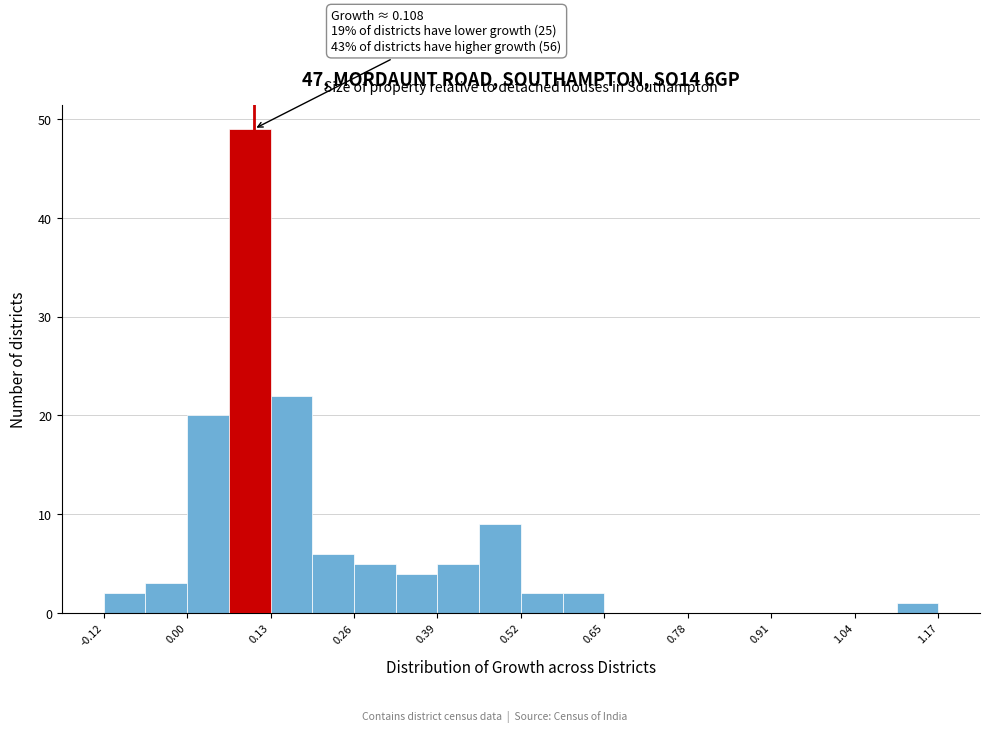

Read against the x-axis, roughly where is the centre of the tallest bar?

0.10